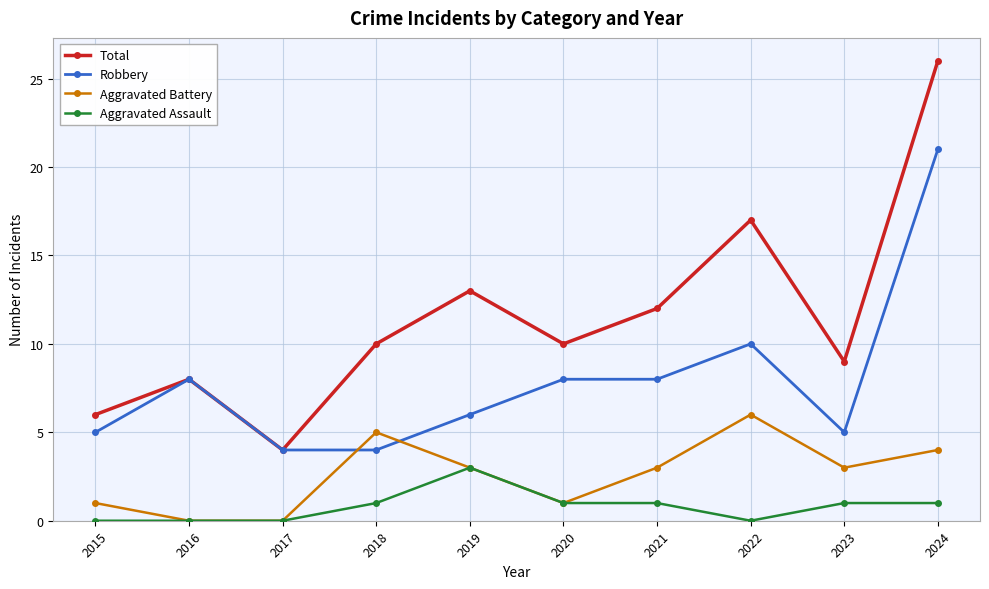

What are all the series names shown in the legend?

Total, Robbery, Aggravated Battery, Aggravated Assault